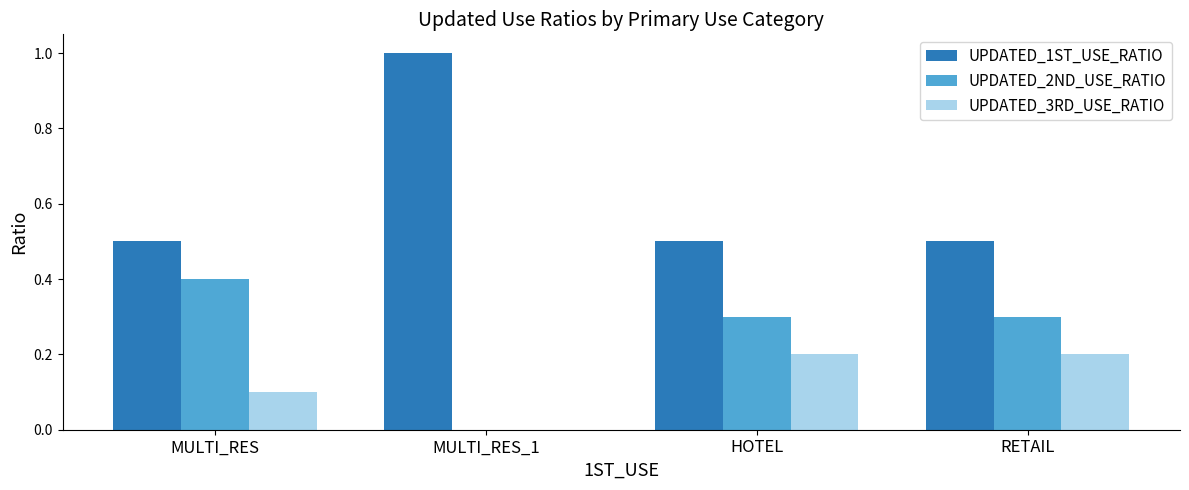

Reading left to right, transcribe all the data shown in this chart.

UPDATED_1ST_USE_RATIO: MULTI_RES=0.5	MULTI_RES_1=1.0	HOTEL=0.5	RETAIL=0.5
UPDATED_2ND_USE_RATIO: MULTI_RES=0.4	MULTI_RES_1=0.0	HOTEL=0.3	RETAIL=0.3
UPDATED_3RD_USE_RATIO: MULTI_RES=0.1	MULTI_RES_1=0.0	HOTEL=0.2	RETAIL=0.2